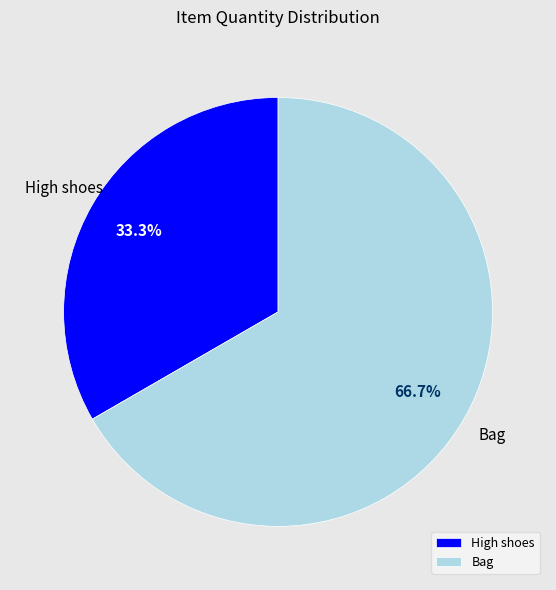

Which category has the smallest portion of the pie?

High shoes